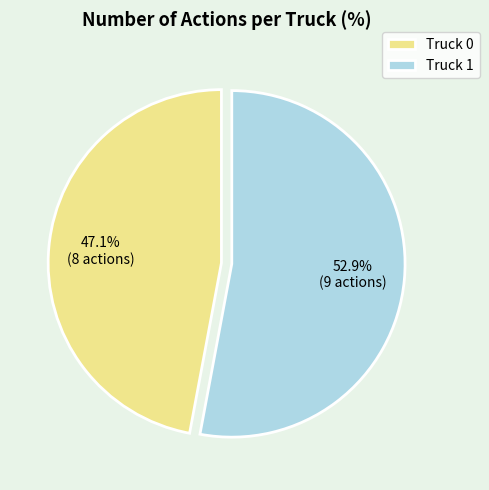

Which category accounts for the majority?

Truck 1